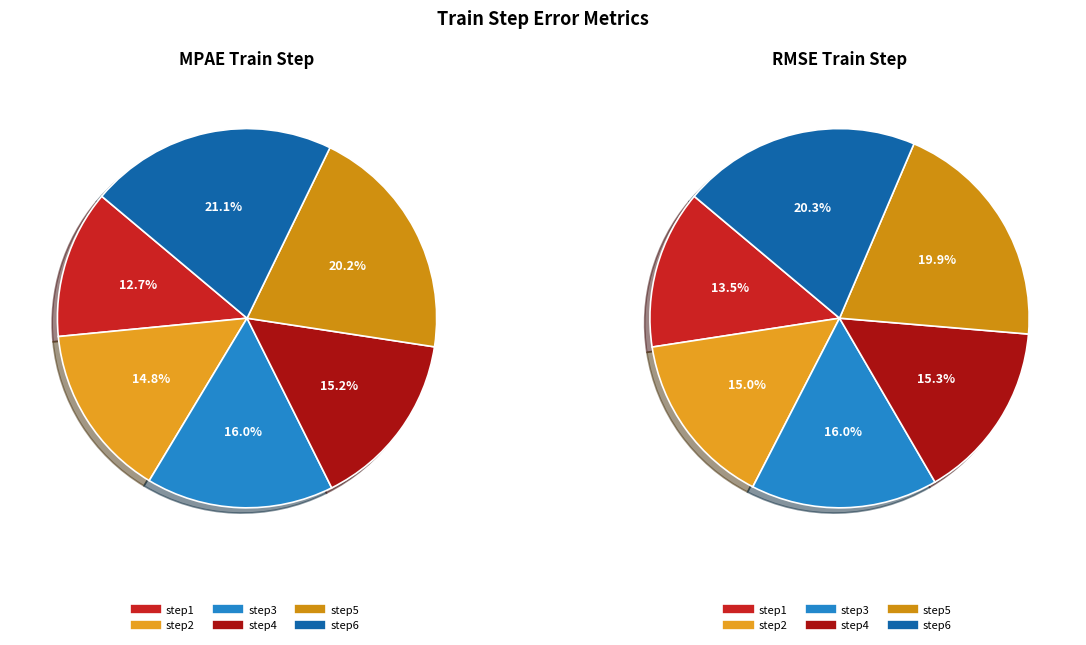

Rank the series at step3 from highest to lowest value.

RMSE_train_step, MPAE_train_step